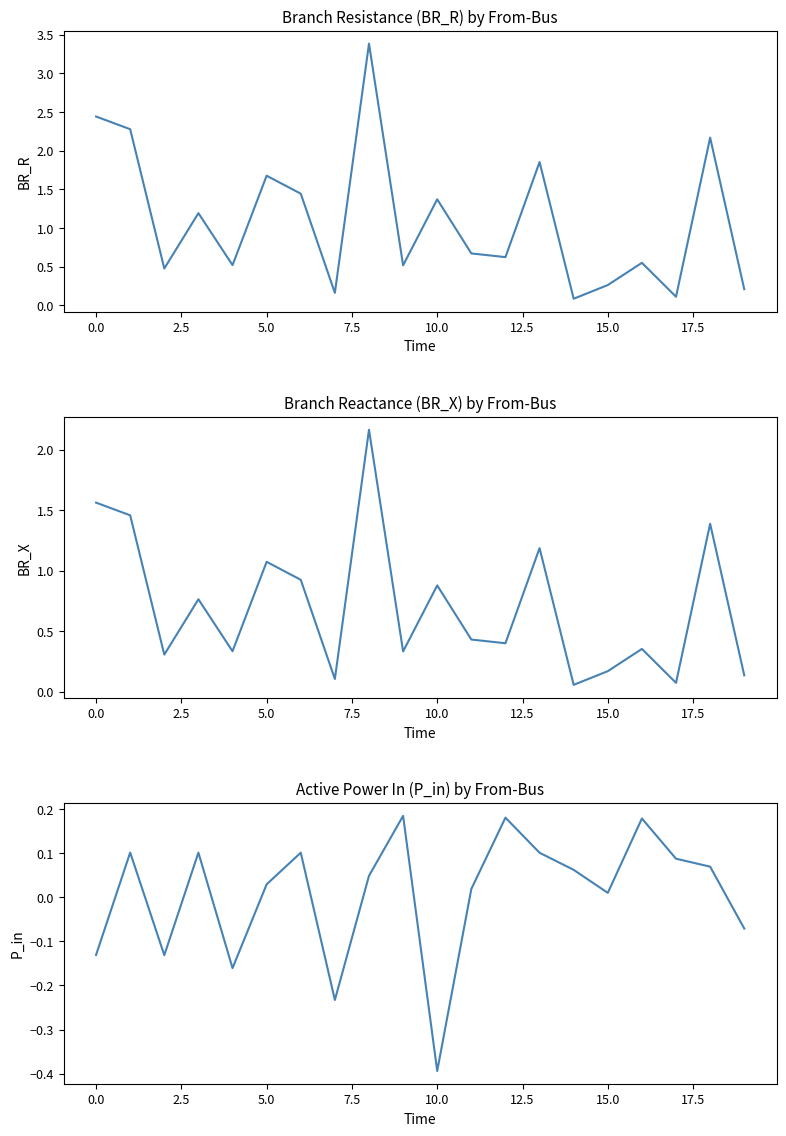

Reading left to right, extract all data points from this chart.

BR_R: 2.4	2.3	0.5	1.2	0.5	1.7	1.4	0.2	3.4	0.5	1.4	0.7	0.6	1.9	0.1	0.3	0.6	0.1	2.2	0.2
BR_X: 1.6	1.5	0.3	0.8	0.3	1.1	0.9	0.1	2.2	0.3	0.9	0.4	0.4	1.2	0.1	0.2	0.4	0.1	1.4	0.1
P_in: -0.1	0.1	-0.1	0.1	-0.2	0.0	0.1	-0.2	0.0	0.2	-0.4	0.0	0.2	0.1	0.1	0.0	0.2	0.1	0.1	-0.1